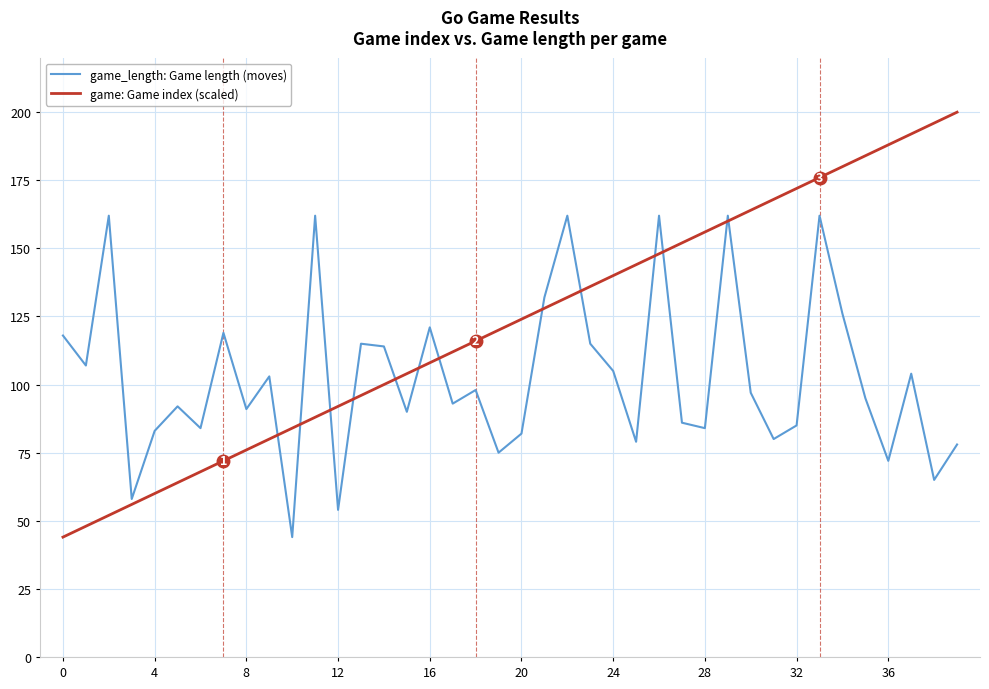

Which series has the largest range (max minus min)?

game: Game index (scaled)